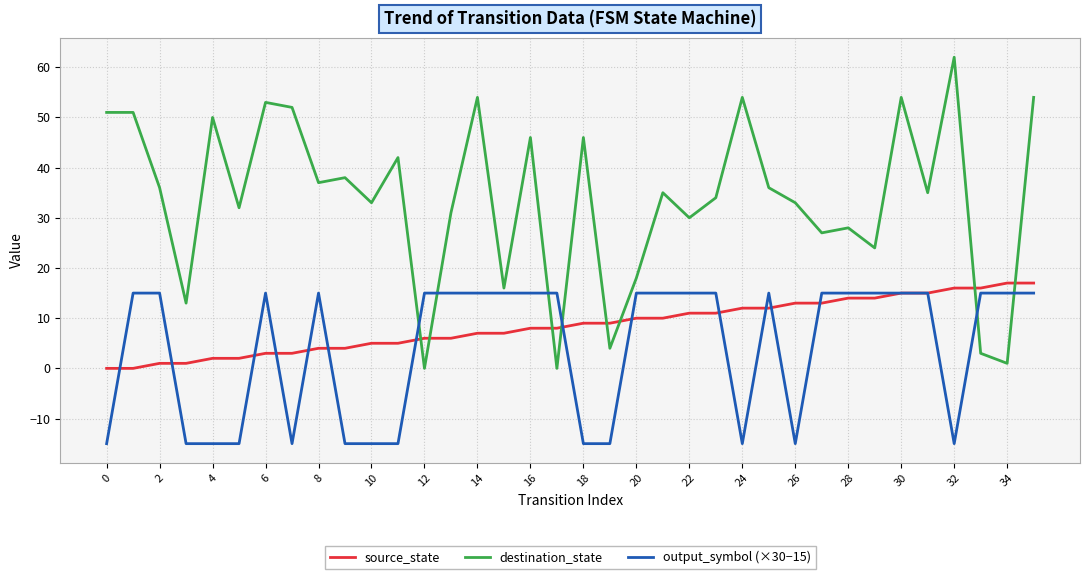

Which series has the largest total across all categories?

destination_state